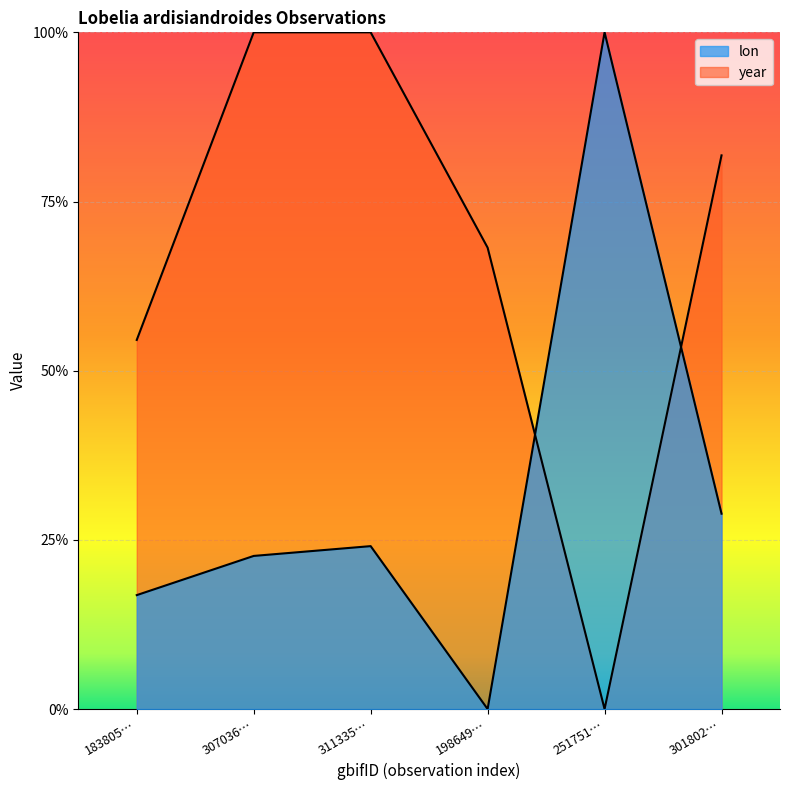

What is the maximum value for year?

1.0